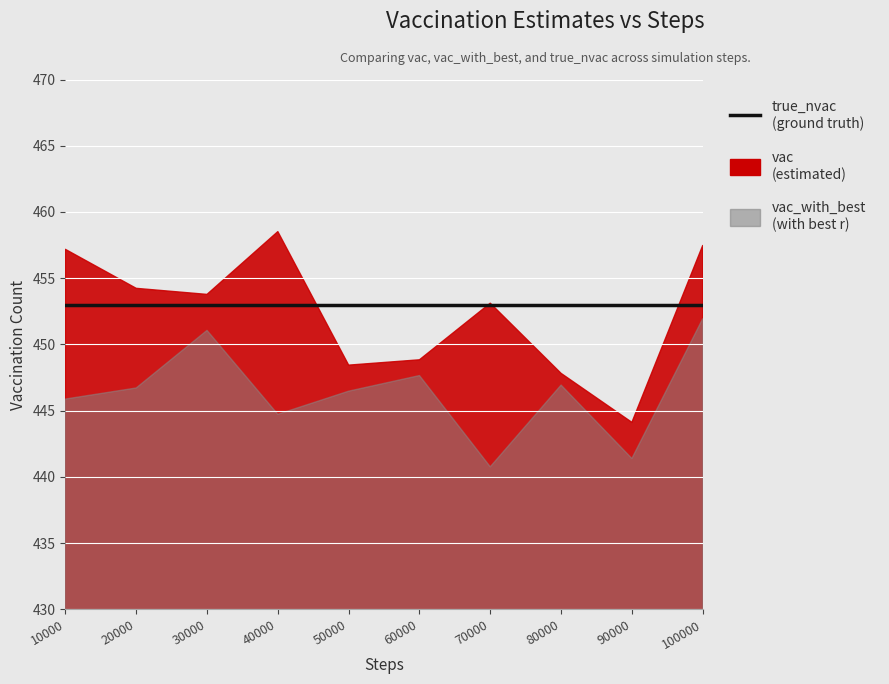

True or false: vac_with_best has more than 2 interior local peaks.

True